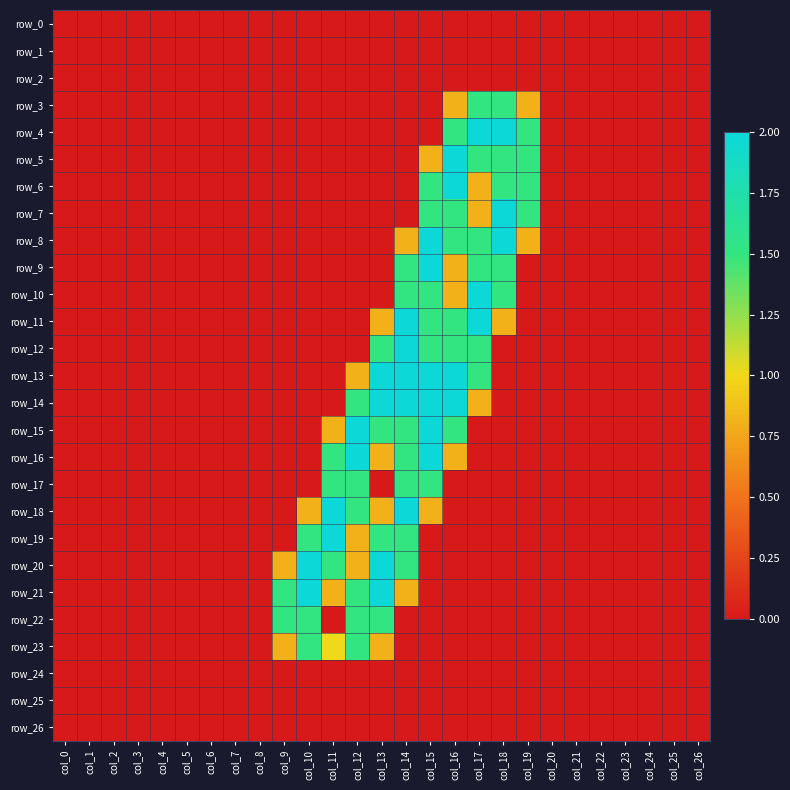

What is the sum of all row_16 values?

8.6